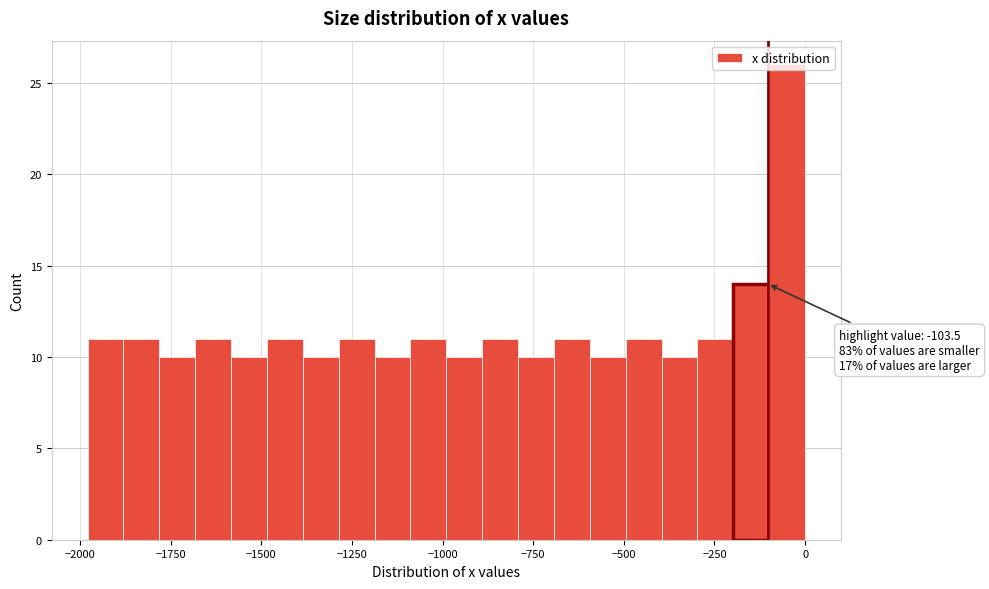

Around what value on the x-axis is the tallest bar? Give the approximate position of its centre, as read against the axis.

-50